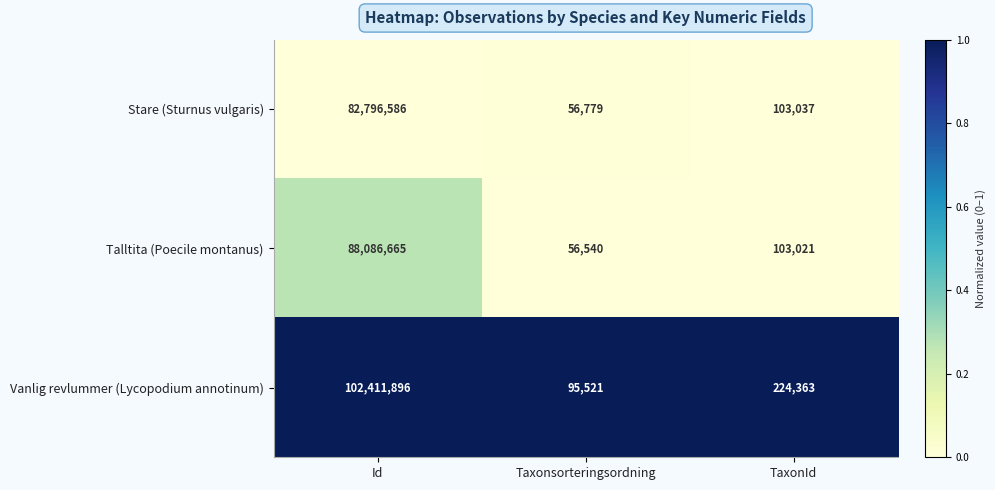

Which series has the largest total across all categories?

Vanlig revlummer (Lycopodium annotinum)